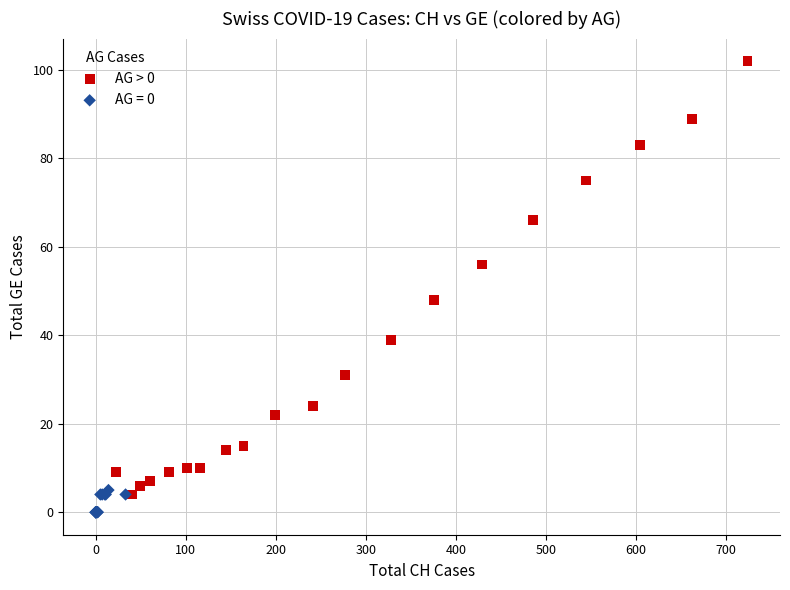

Which series has the largest Y range (max minus min)?

AG > 0